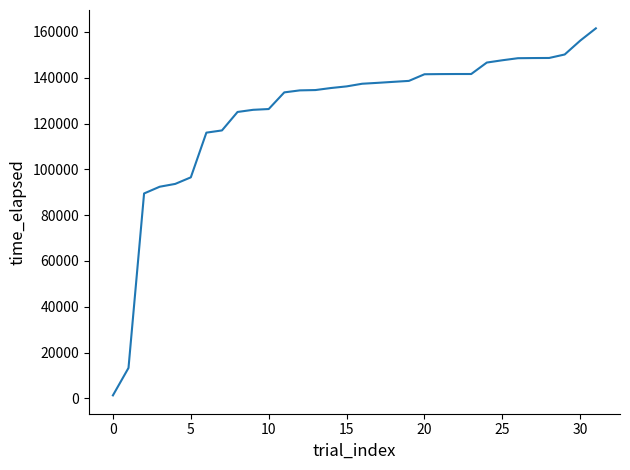

Is this an area chart (filled region under the line)?

No